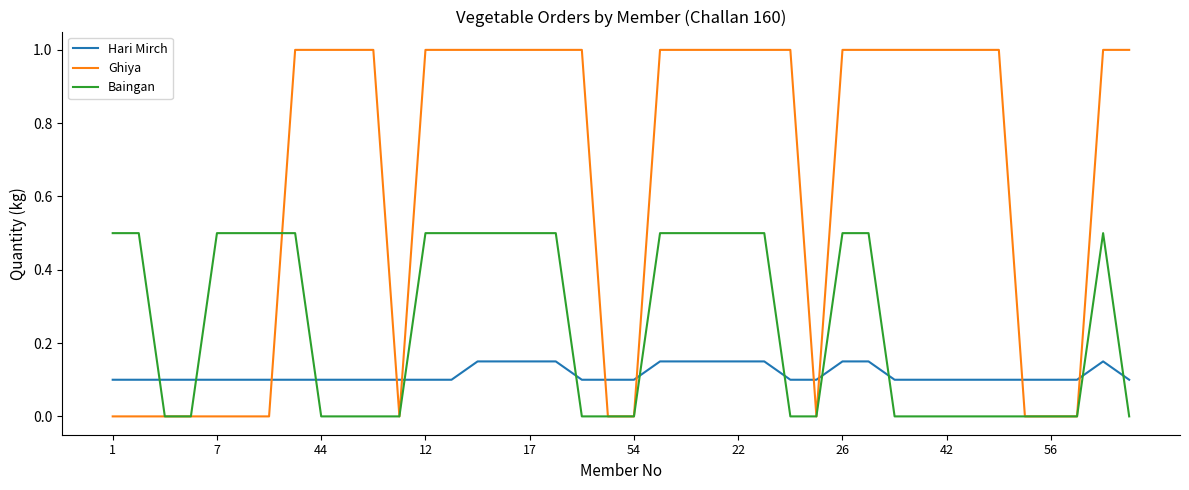

List the series in order of their overall mean, lowest first.

Hari Mirch, Baingan, Ghiya